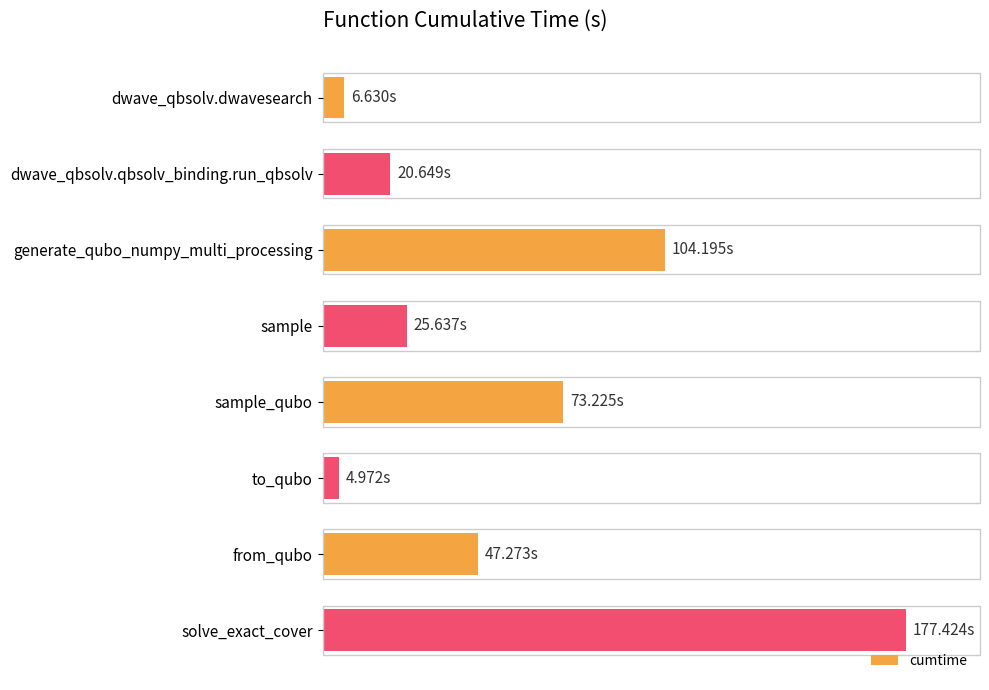

How many categories are shown in the chart?

8